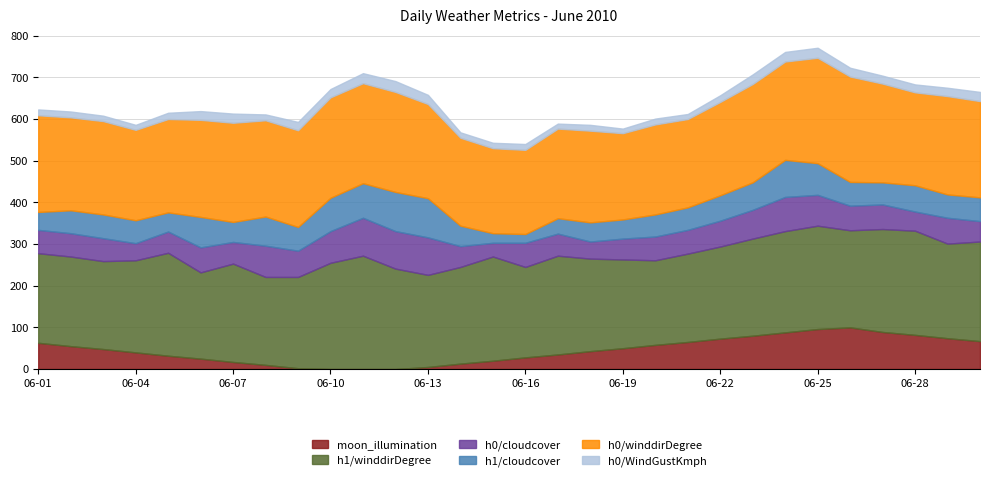

What is the difference between the h1/winddirDegree values at 2010-06-29 and 2010-06-30?

12